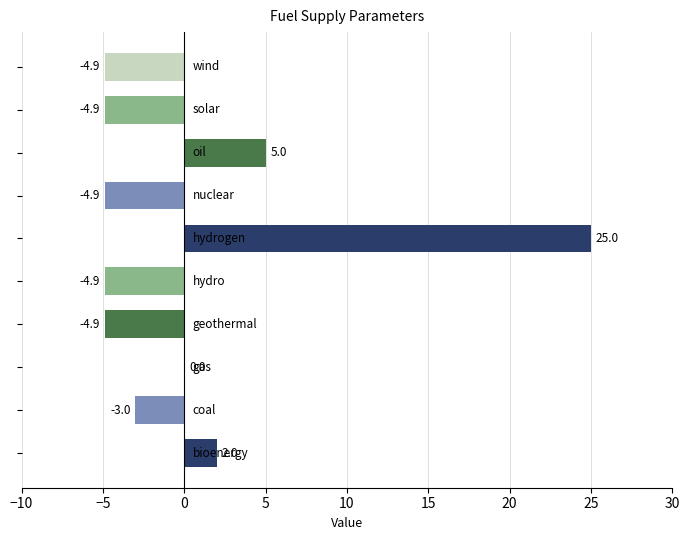

What is the maximum value shown in the chart?

25.0